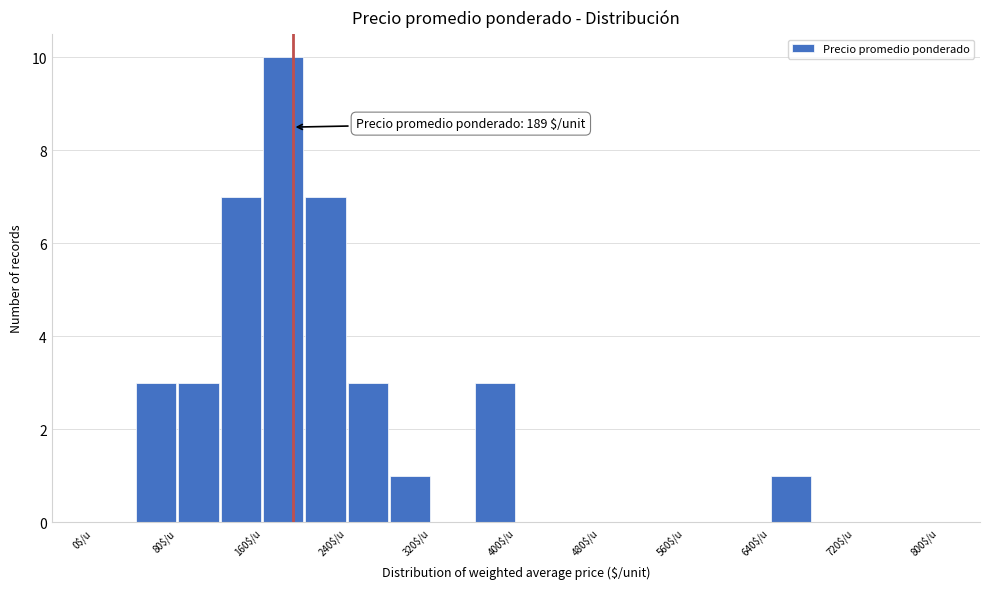

Which range on the x-axis has the tallest bar?

160 to 200